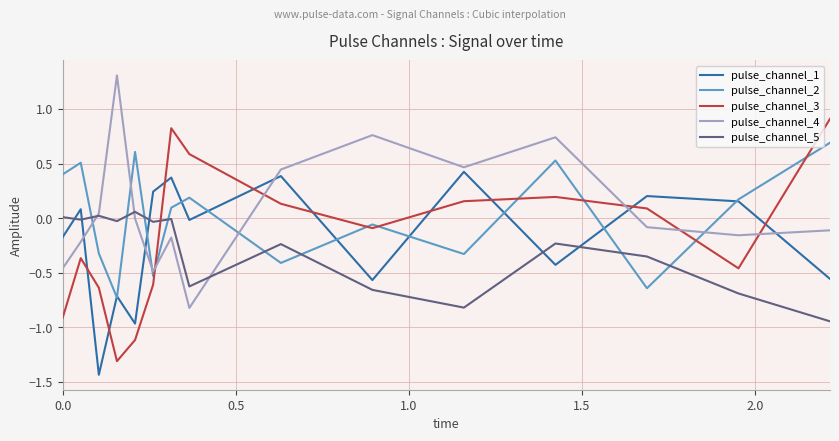

Rank the series by their maximum value, from highest to lowest.

pulse_channel_4, pulse_channel_3, pulse_channel_2, pulse_channel_1, pulse_channel_5